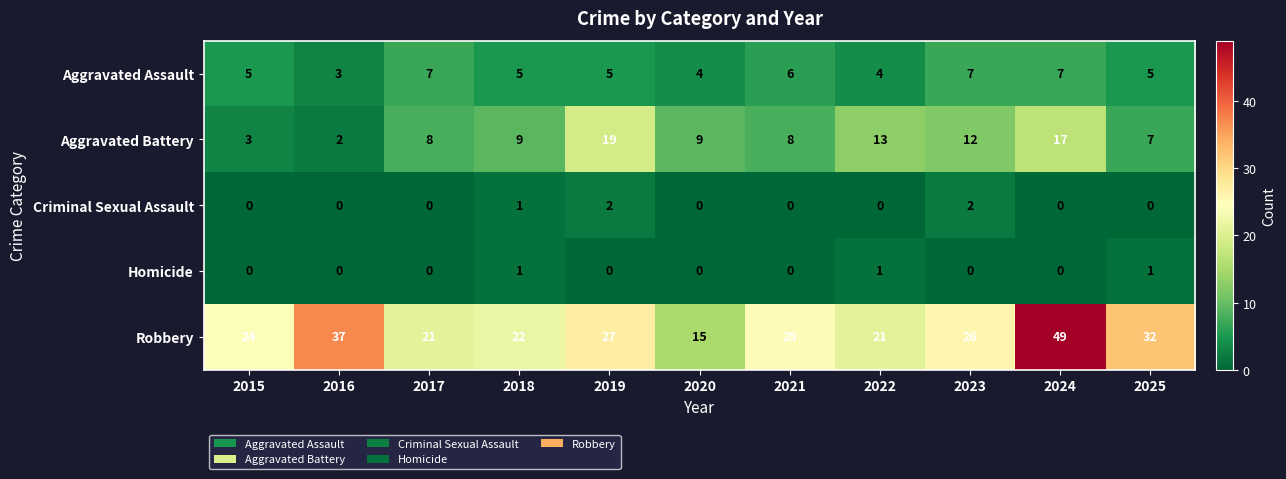

Count the number of categories in the chart.

11